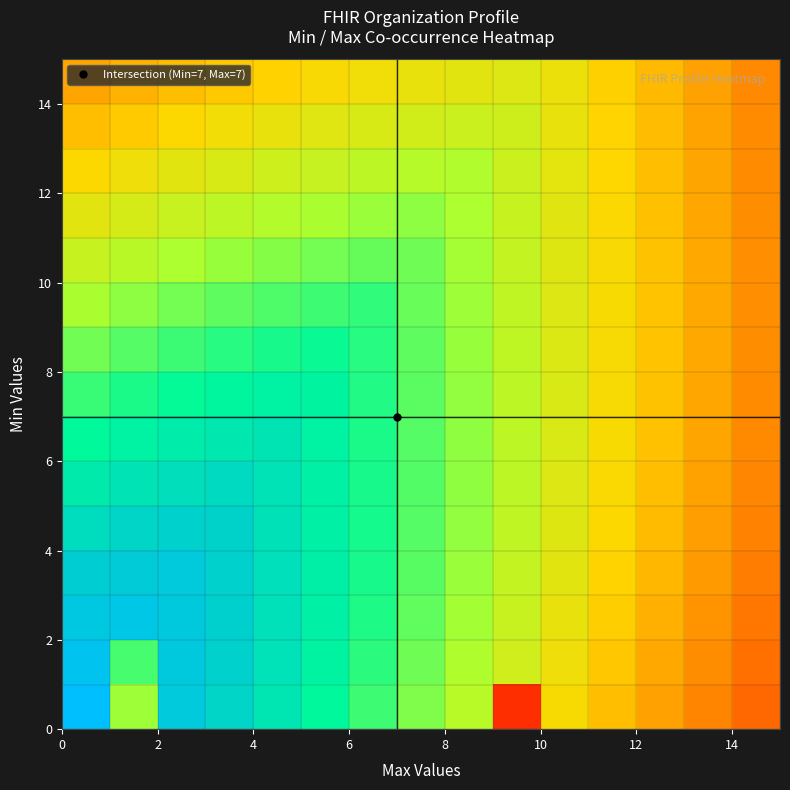

At how many categories does at least one series exceed 0?

15